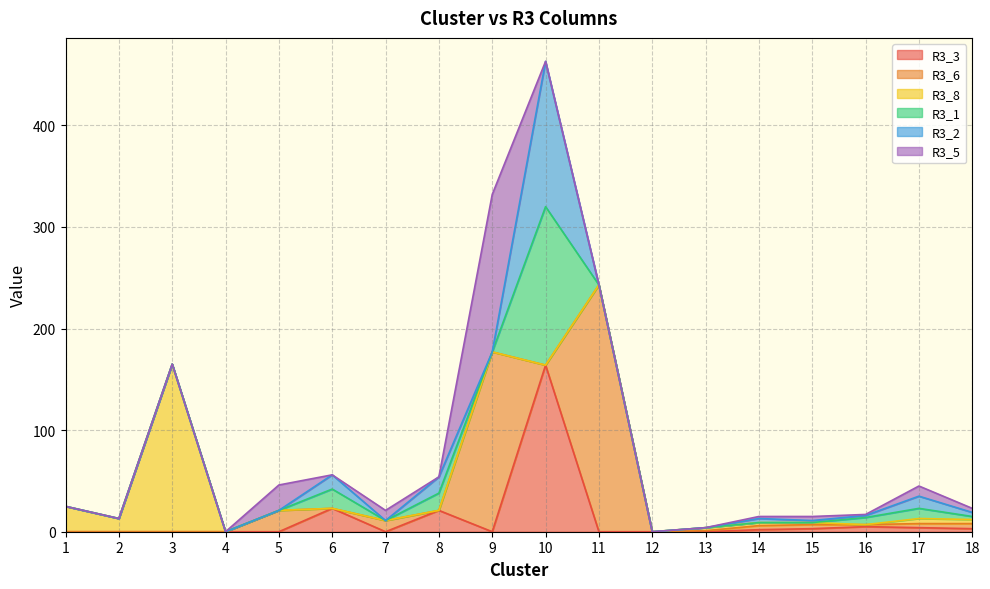

What is the spread (max minus min) of values at 2?

13